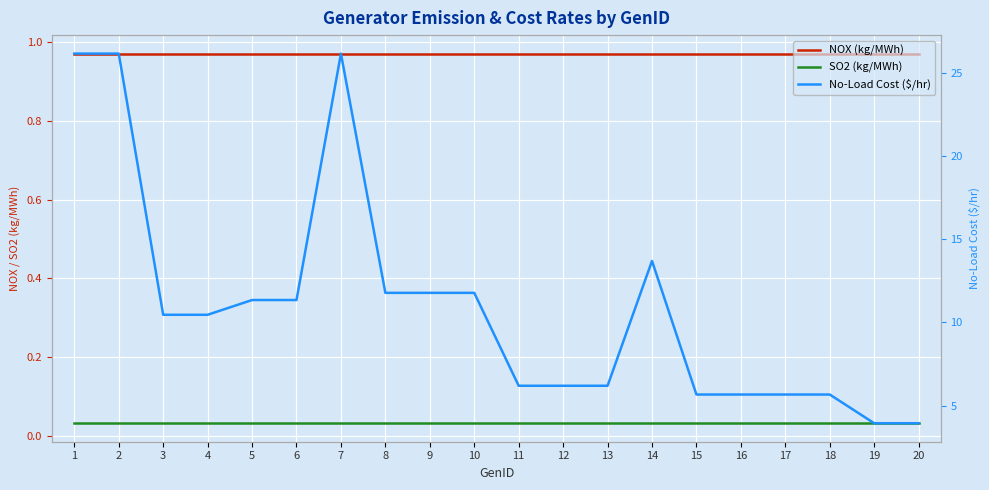

What is the spread (max minus min) of values at 20?

3.9